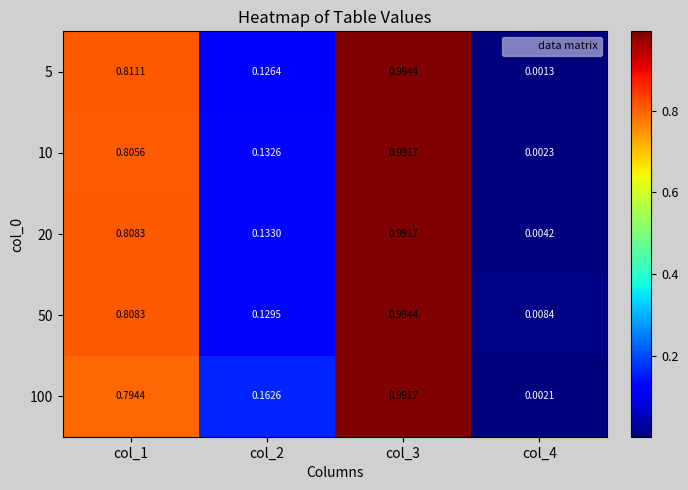

Is the value of 20 at col_4 greater than the value of 100 at col_2?

No